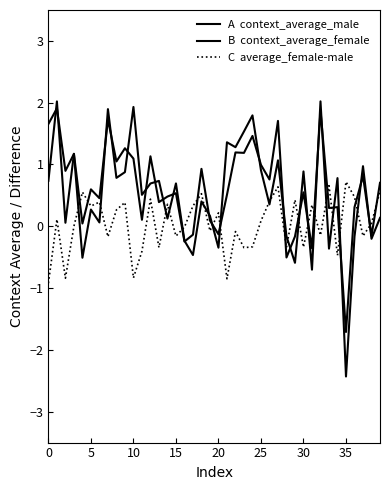

Does the chart have visible grid lines?

No